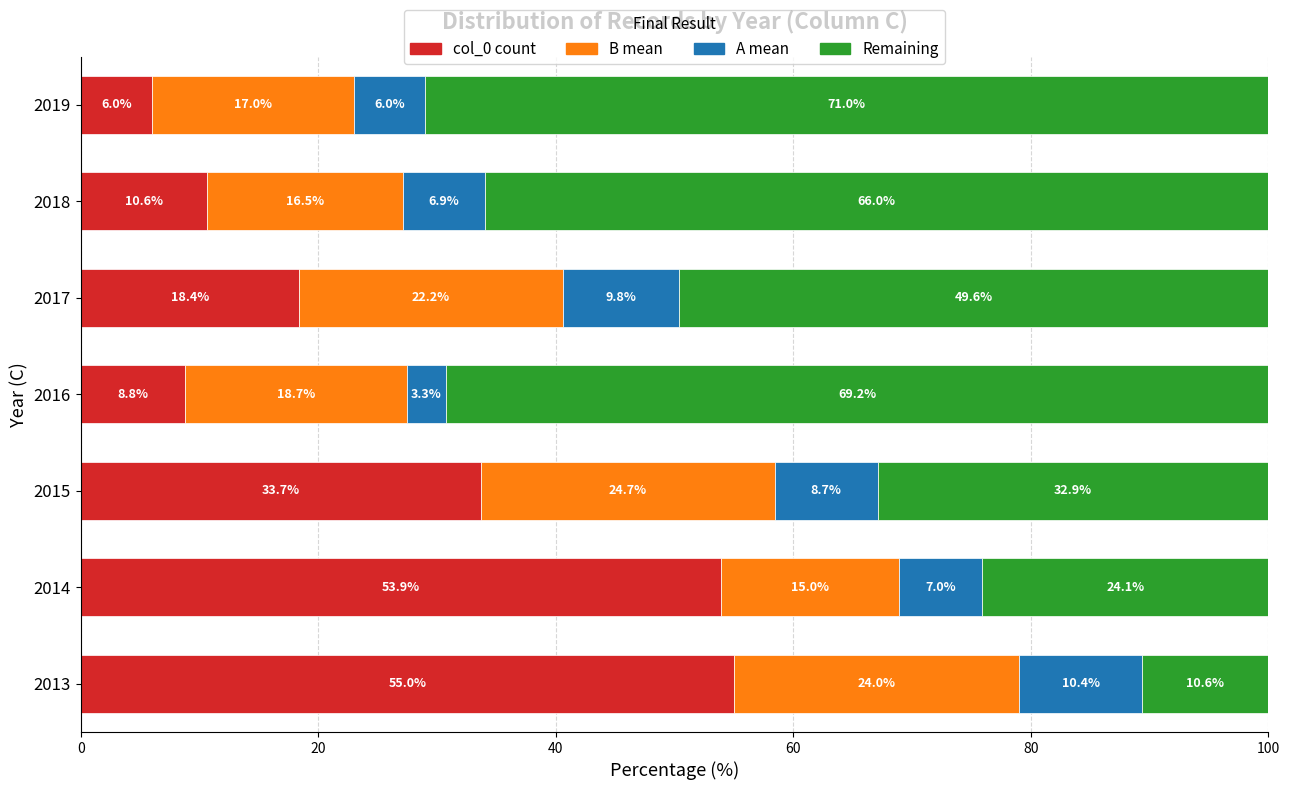

What is the average value of the col_0 count series?

26.6